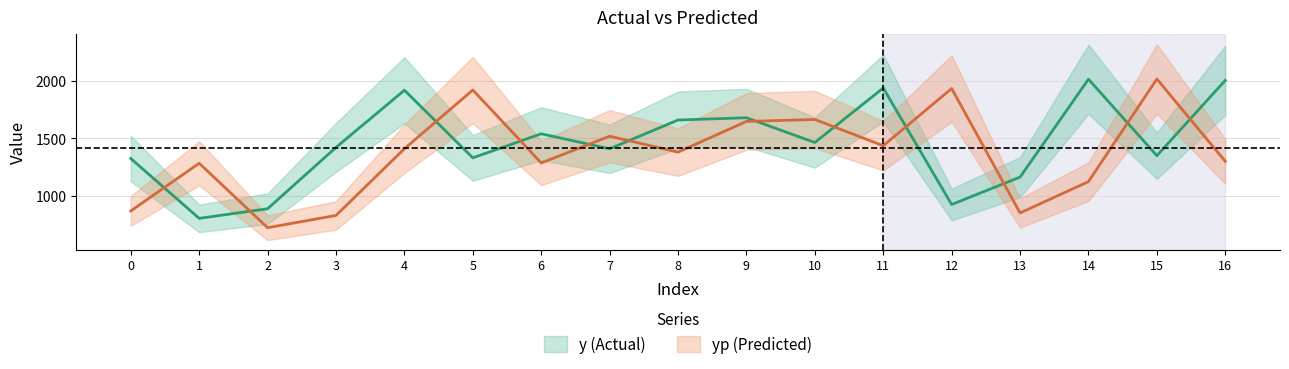

At which label does y first exceed 1422?

4